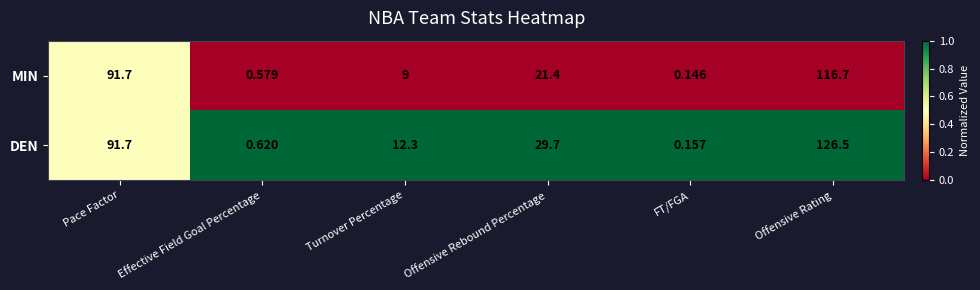

Which category has the highest value in the MIN series?

Offensive Rating